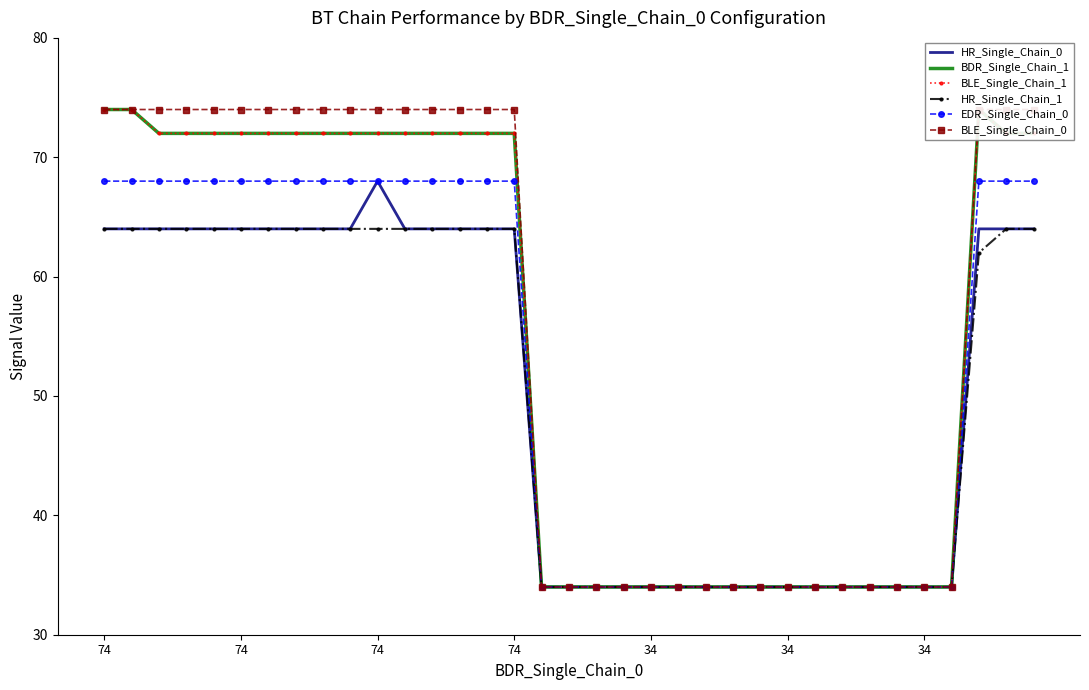

At 19, list the series in order from smallest to largest.

HR_Single_Chain_0, BDR_Single_Chain_1, BLE_Single_Chain_1, HR_Single_Chain_1, EDR_Single_Chain_0, BLE_Single_Chain_0